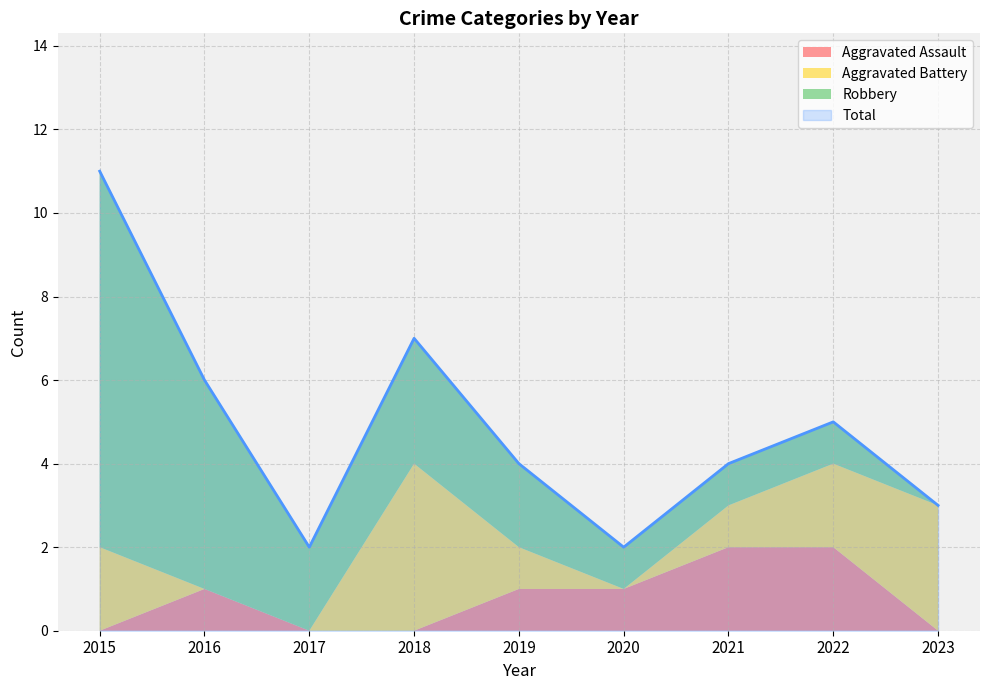

The value of Aggravated Battery at 2018 is 6. True or false?

False